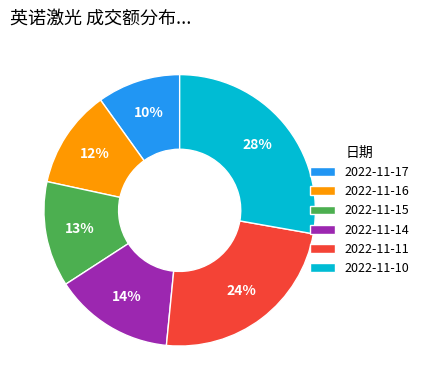

The 2022-11-16 slice represents 19% of the pie. True or false?

False